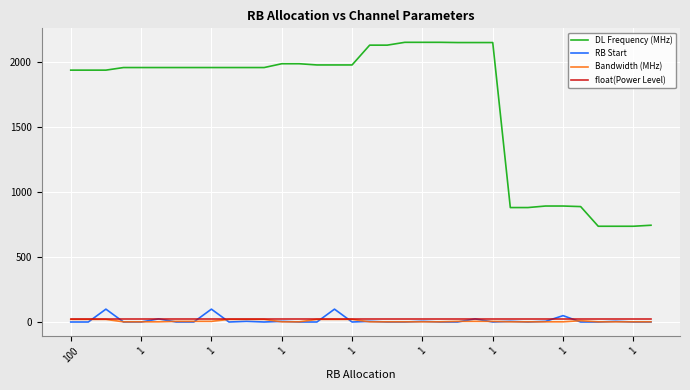

Which series has the largest total across all categories?

DL Frequency (MHz)